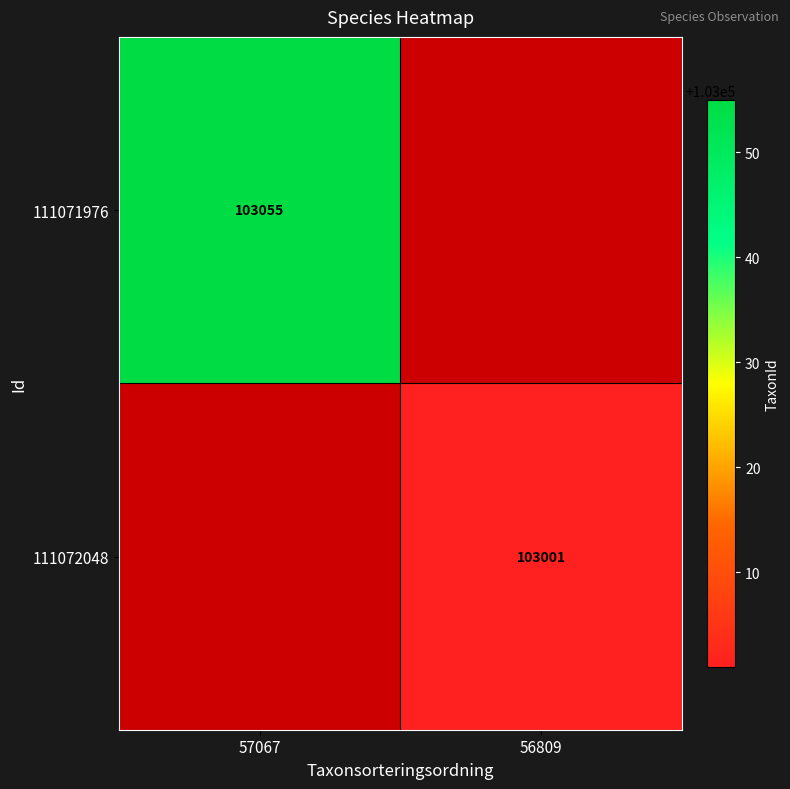

The 111071976 series shows 163880 at 57067. True or false?

False